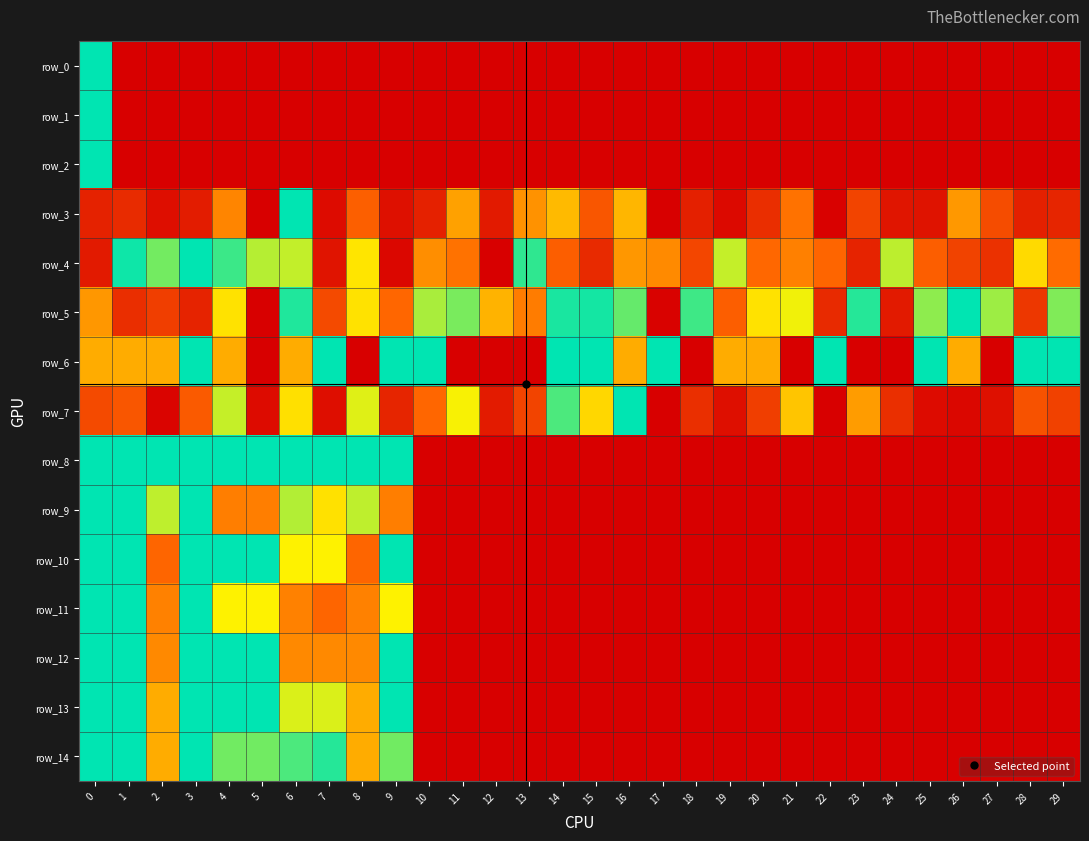

At how many categories does at least one series exceed 0?

30